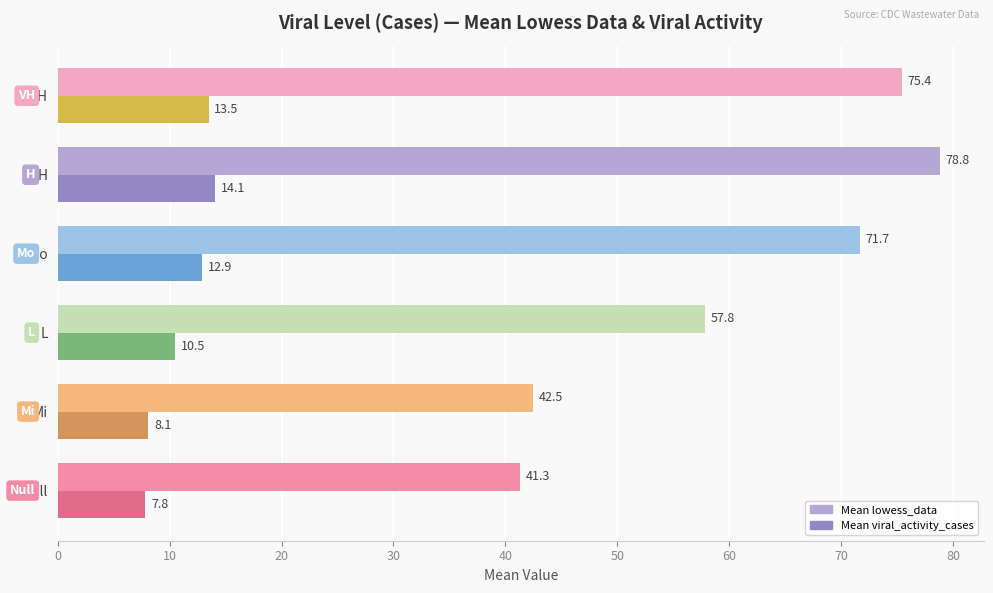

What is the approximate value of Mean viral_activity_cases at Null?

7.8